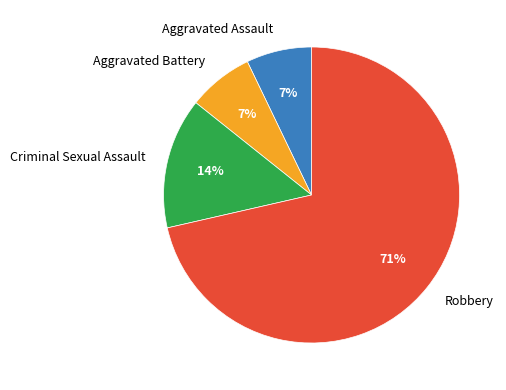

Which category has the biggest portion of the pie?

Robbery